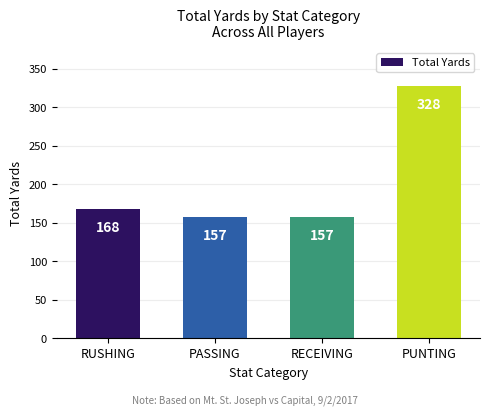

What is the maximum value shown in the chart?

328